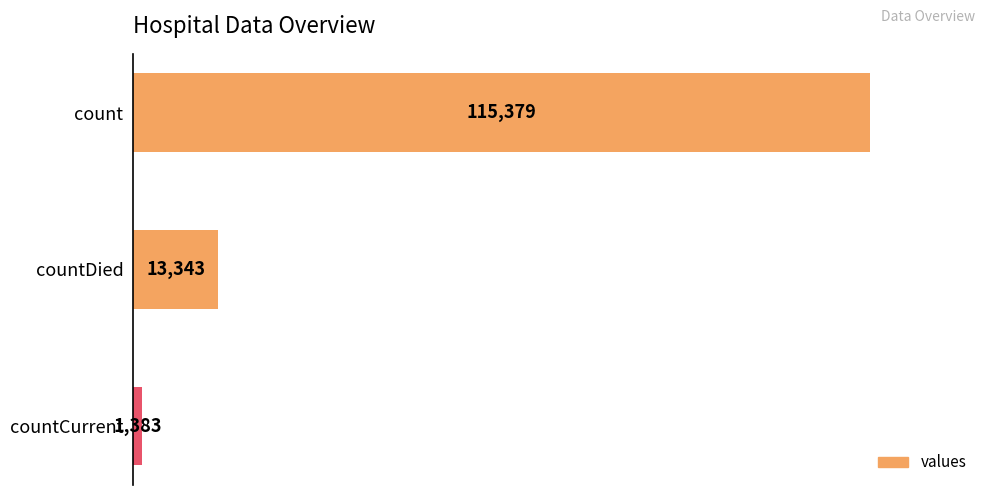

Count the values in the range 1383 to 115379.

3